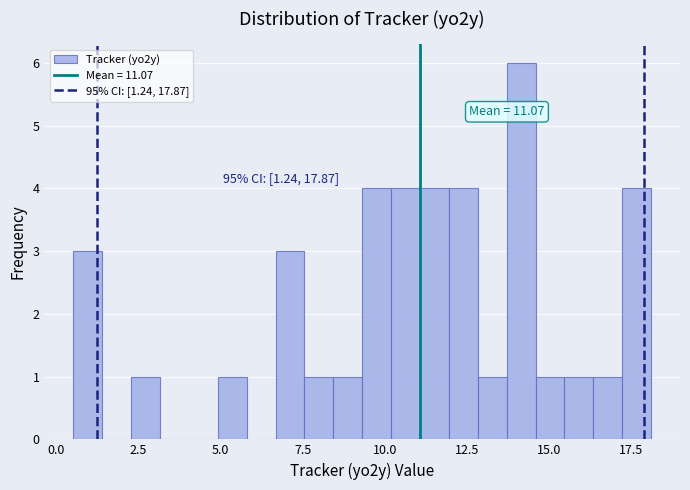

Read against the x-axis, roughly where is the centre of the tallest bar?

14.0